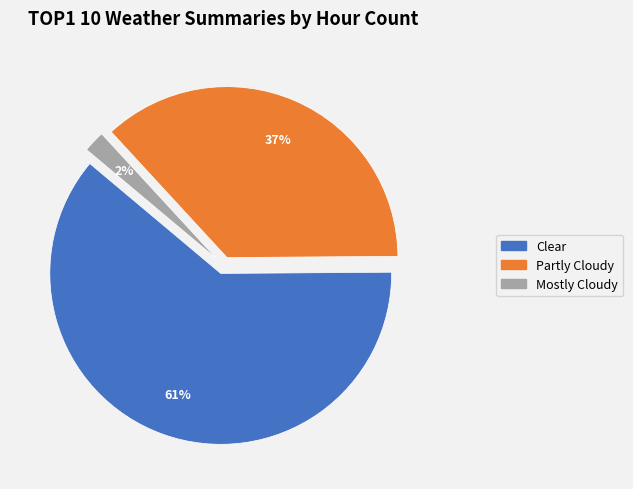

Is there any slice that represents more than half of the pie?

Yes